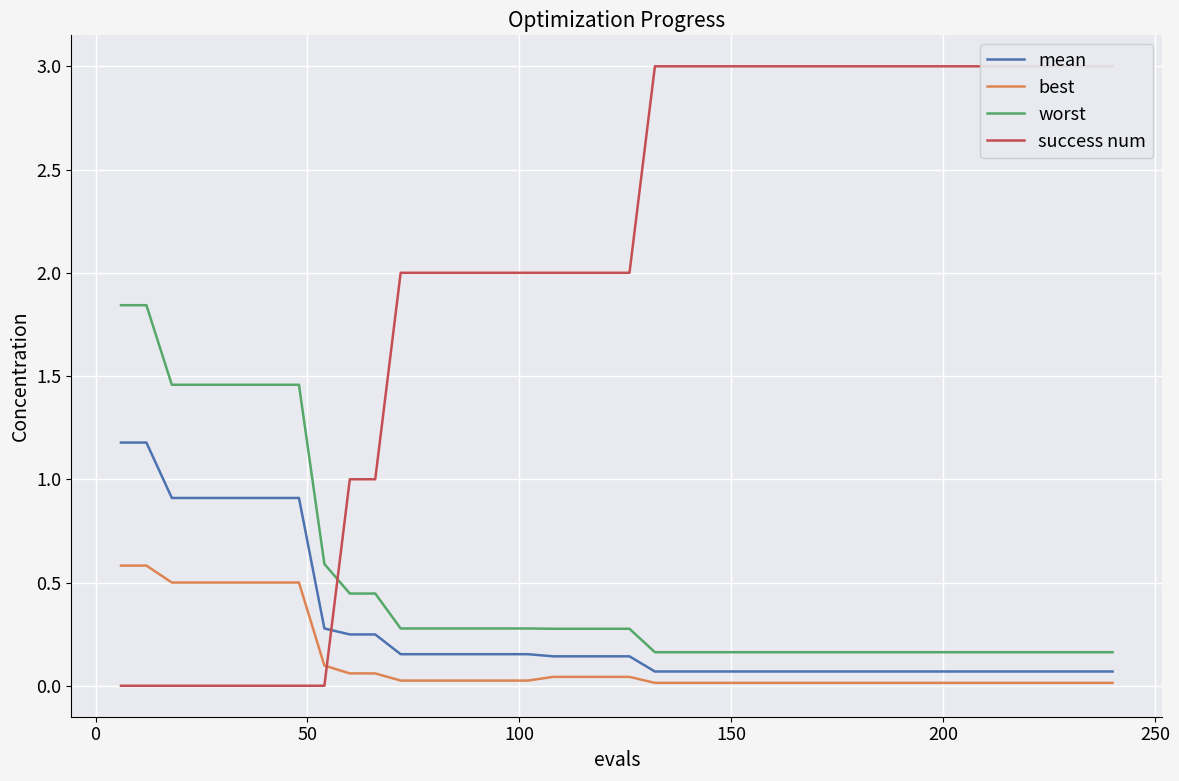

True or false: best and worst intersect in this chart.

False